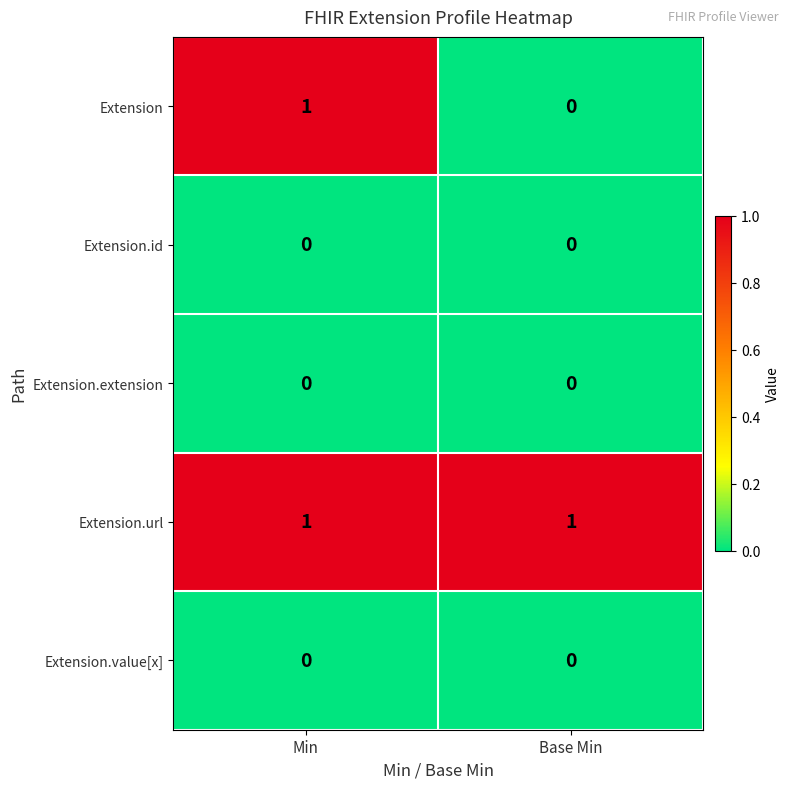

Which series has the widest spread of values?

Extension